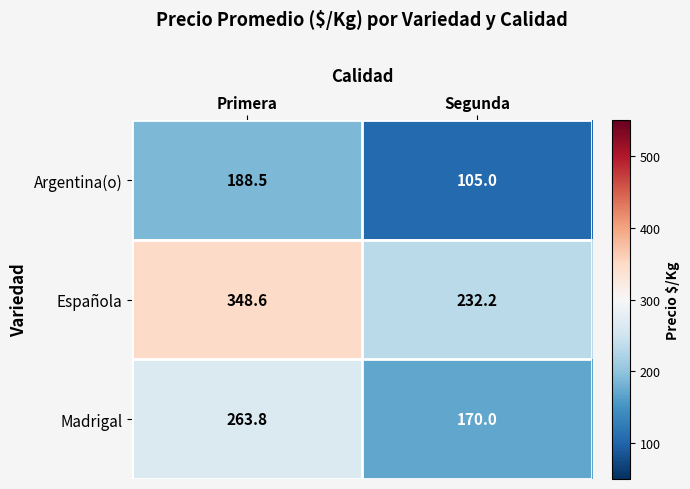

Reading left to right, transcribe all the data shown in this chart.

Argentina(o): Primera=188.5	Segunda=105.0
Española: Primera=348.6	Segunda=232.2
Madrigal: Primera=263.8	Segunda=170.0